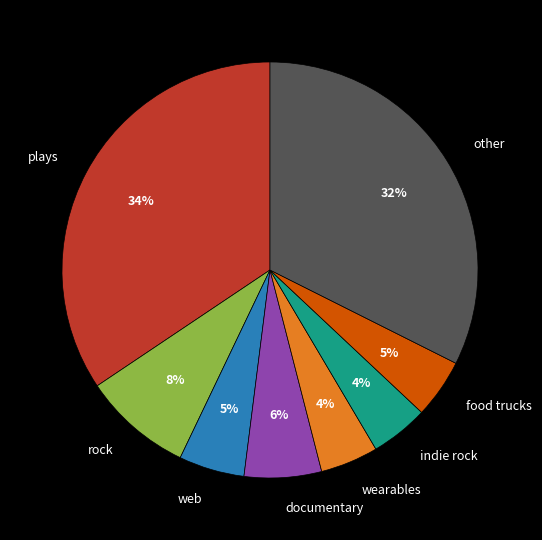

What percentage is the food trucks slice, to the nearest percent?

5%